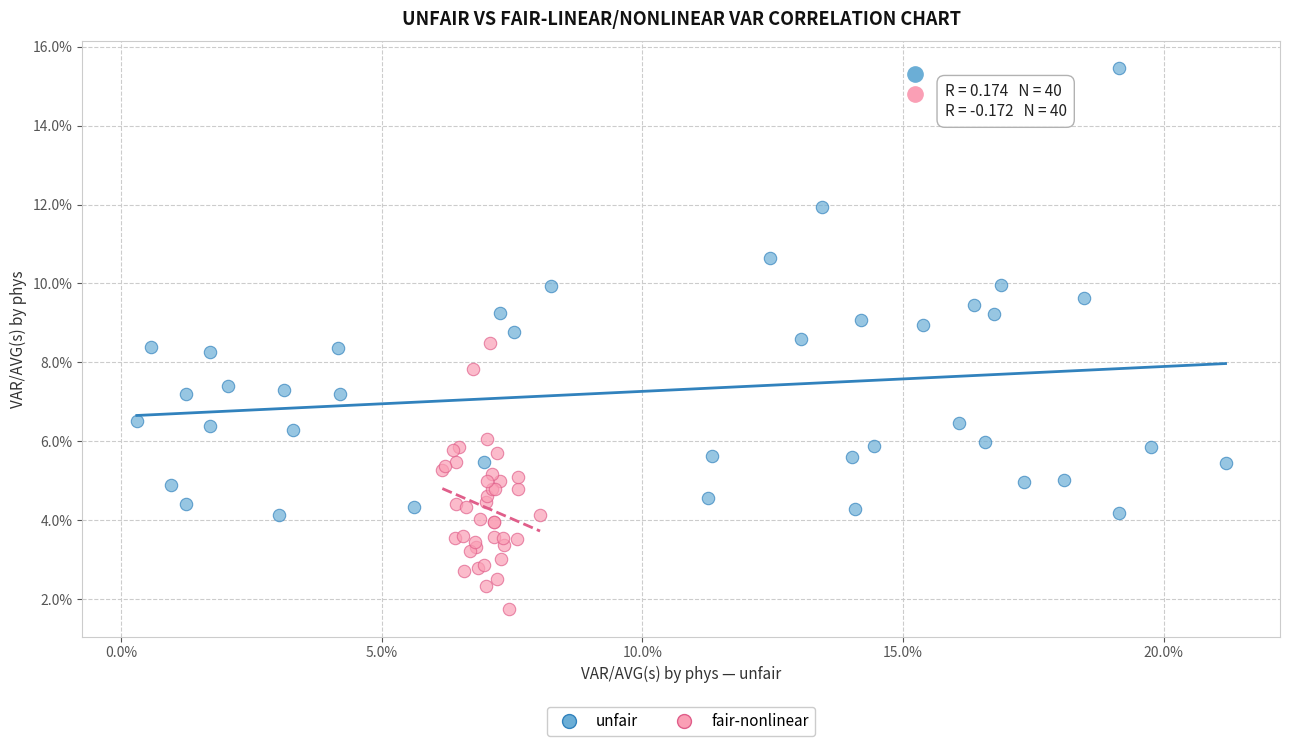

Which series reaches the minimum Y coordinate?

fair-nonlinear